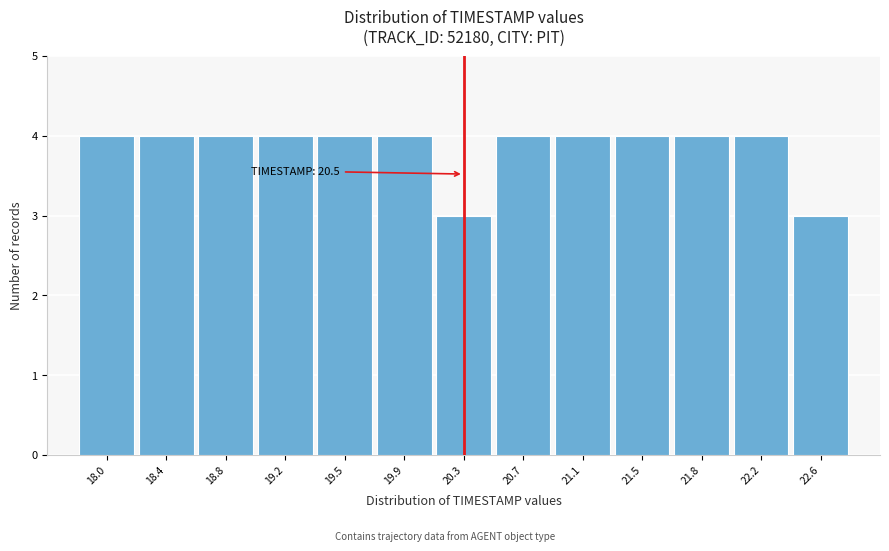

Reading left to right, transcribe all the data shown in this chart.

4	4	4	4	4	4	3	4	4	4	4	4	3